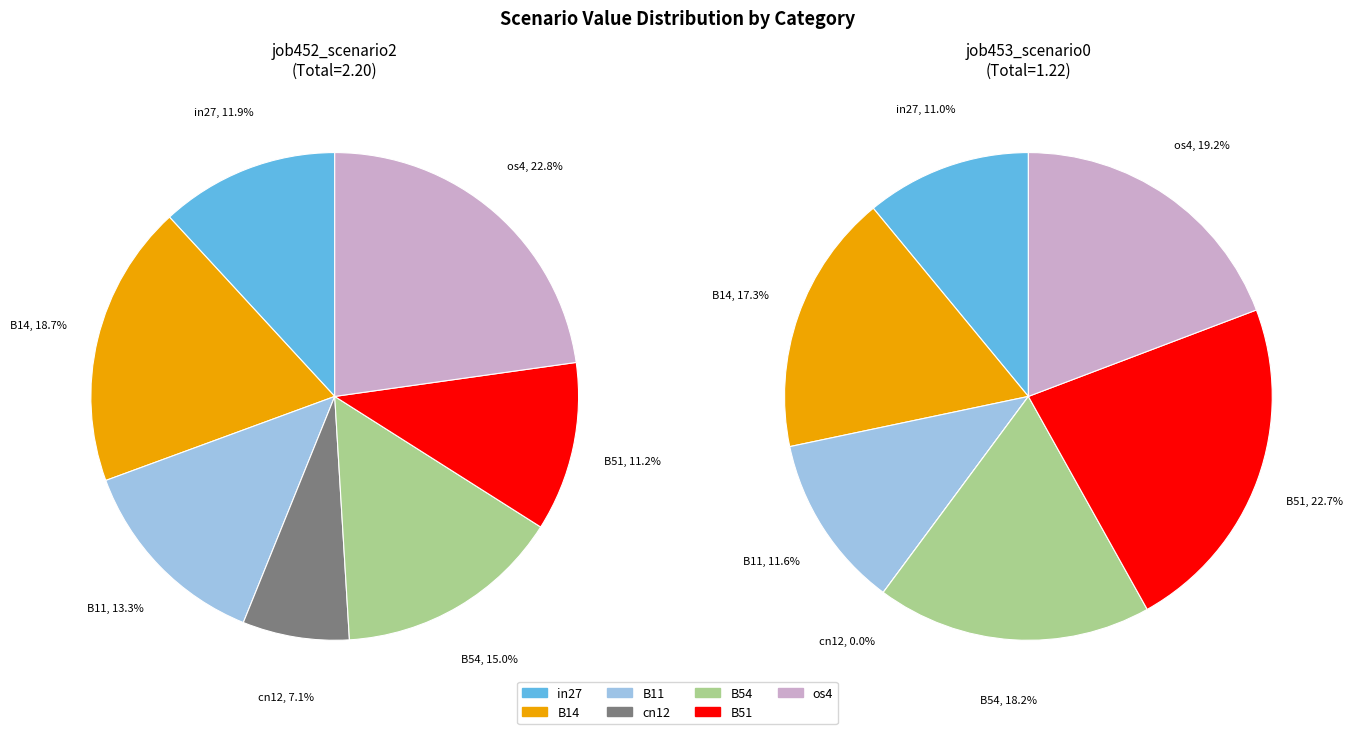

To the nearest percent, what percentage of the pie is in27?

11%